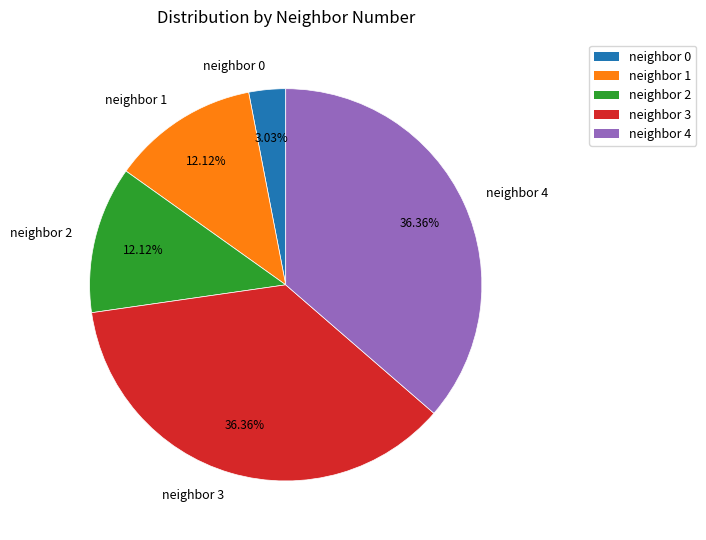

How many segments does this pie chart have?

5